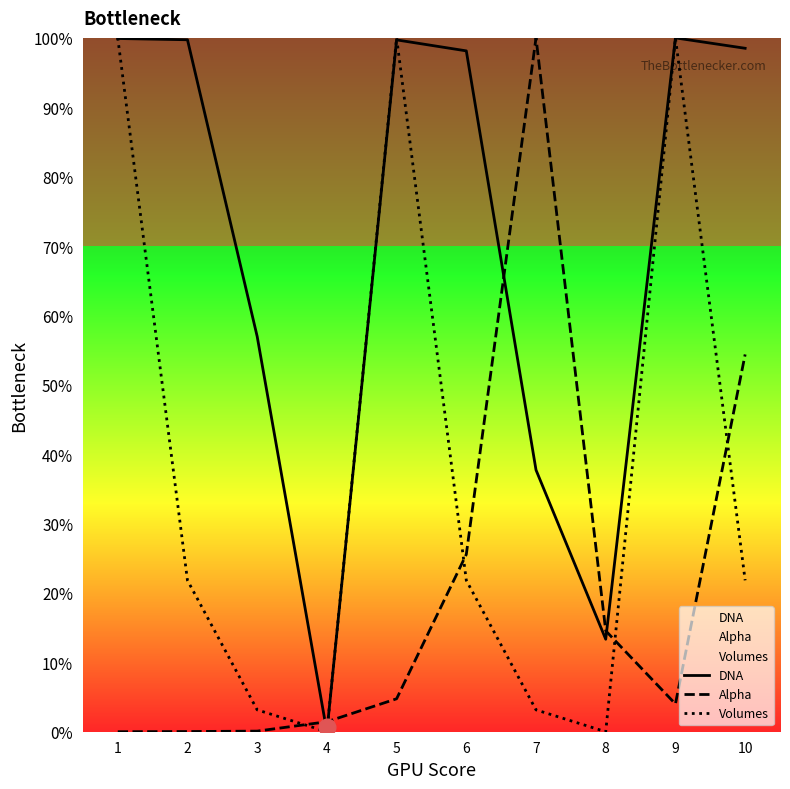

Is the value of Volumes at 4 greater than the value of Alpha at 9?

No